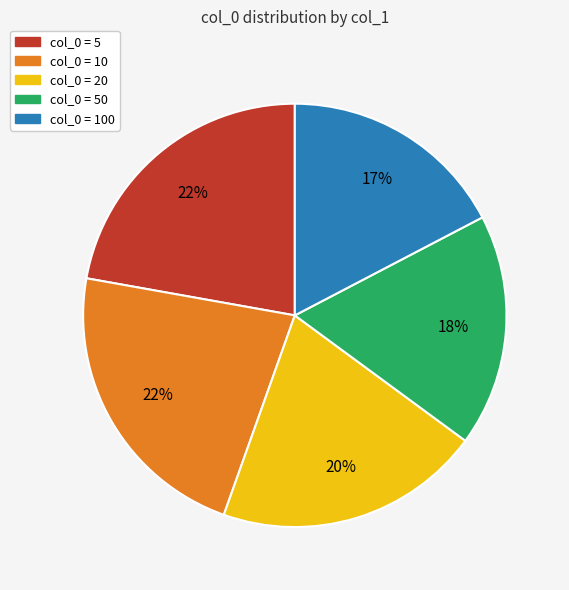

Combined, do col_0 = 50 and col_0 = 100 account for over 50%?

No